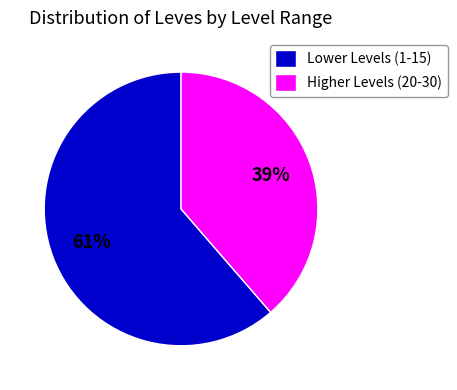

Is it true that Lower Levels (1-15) is 76% of the pie?

False